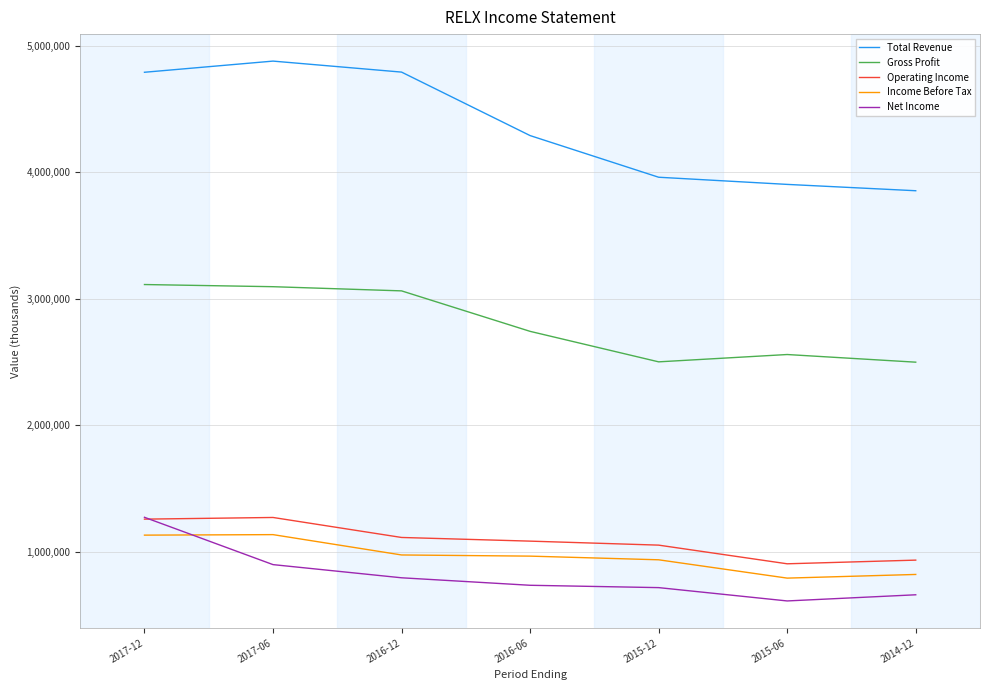

What is the highest value of the Income Before Tax series?

1135100